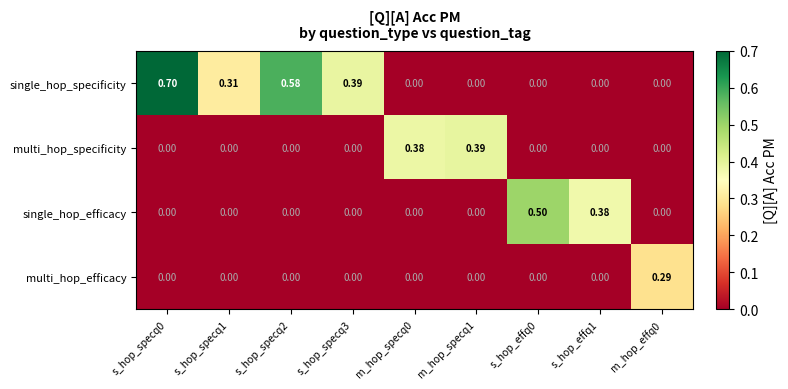

Between s_hop_specq0 and m_hop_effq0, which series saw the biggest shift?

single_hop_specificity